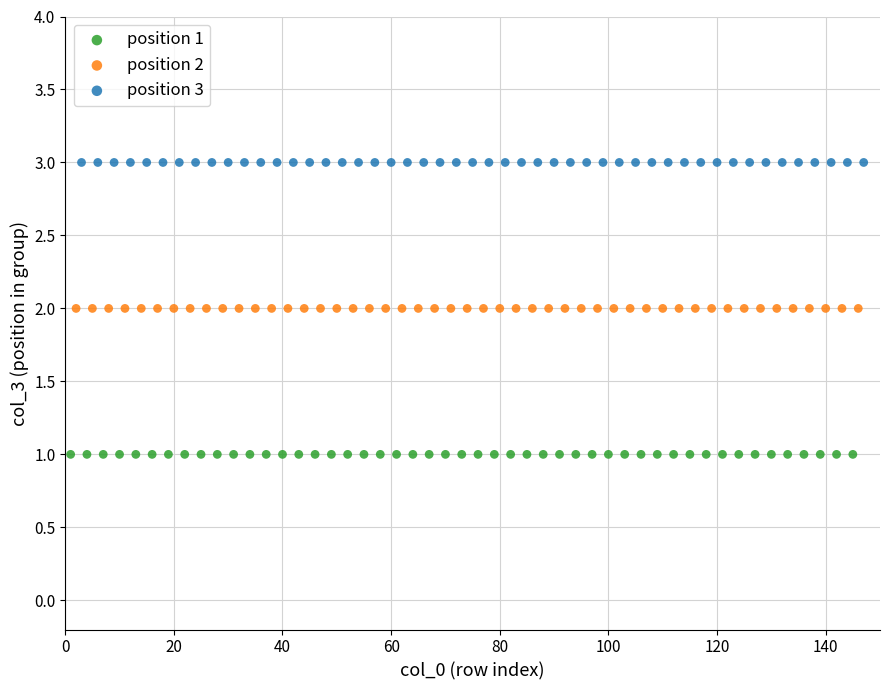

Which series reaches the maximum Y coordinate?

position 3